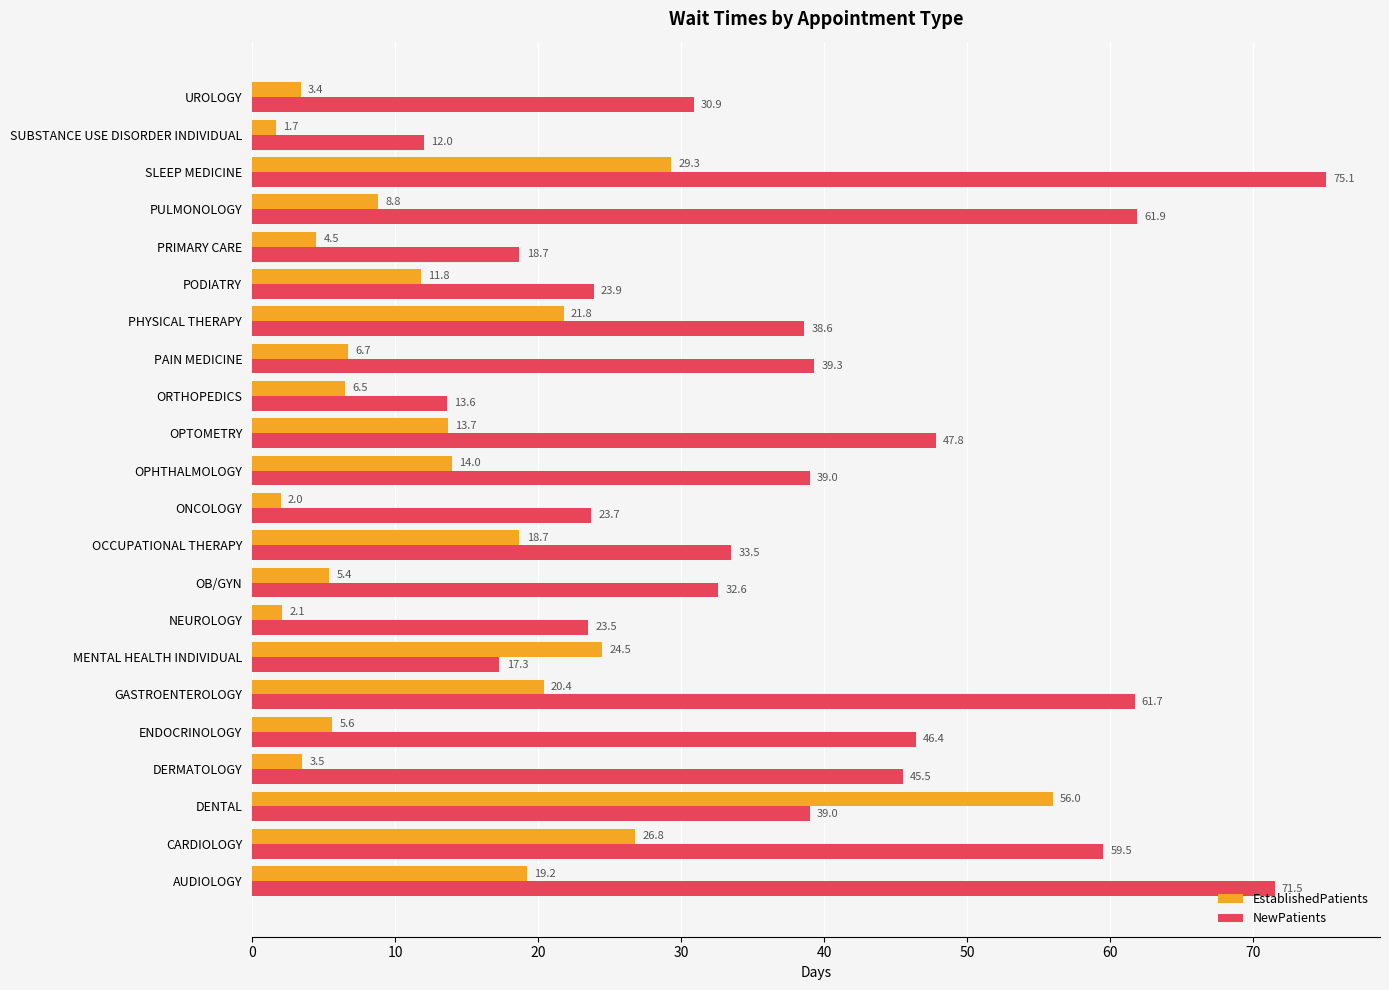

List the series in order of their overall mean, highest first.

NewPatients, EstablishedPatients